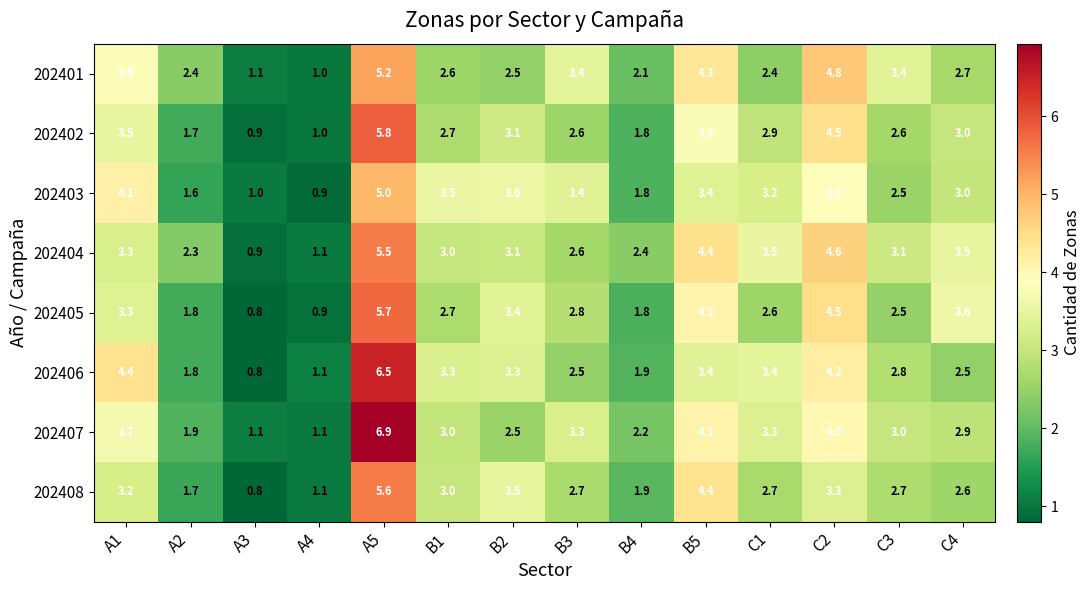

What is the difference between the maximum and second lowest values in the 202406 series?

5.4